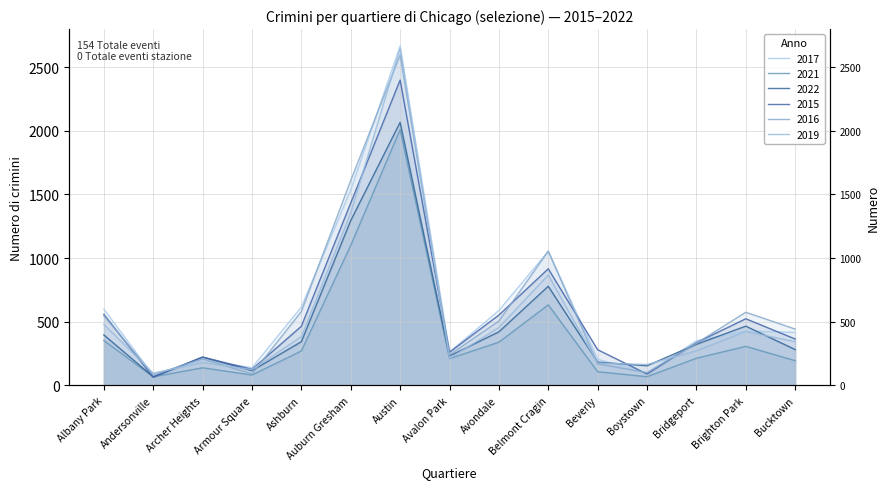

Which series has the largest range (max minus min)?

2017